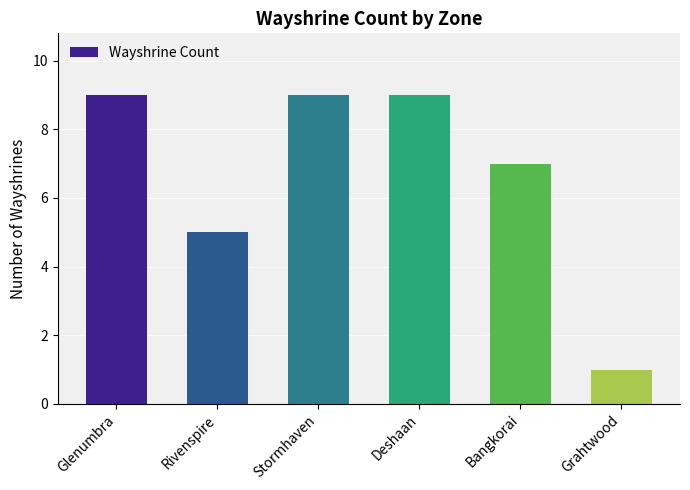

Count the values in the range 5 to 9.

5